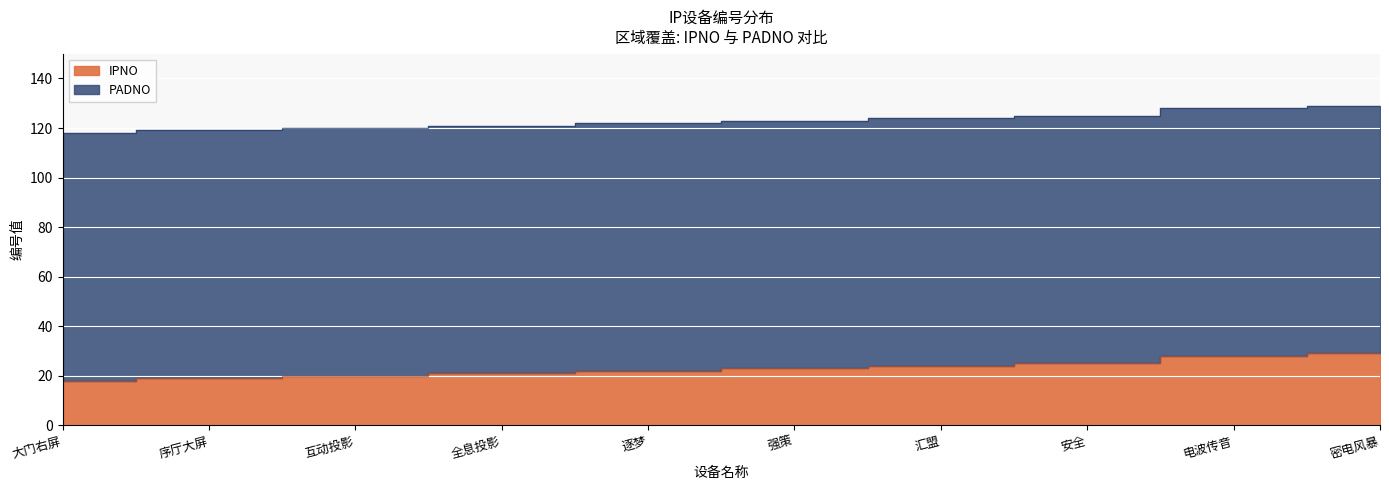

Rank the series by their average value, from lowest to highest.

IPNO, PADNO